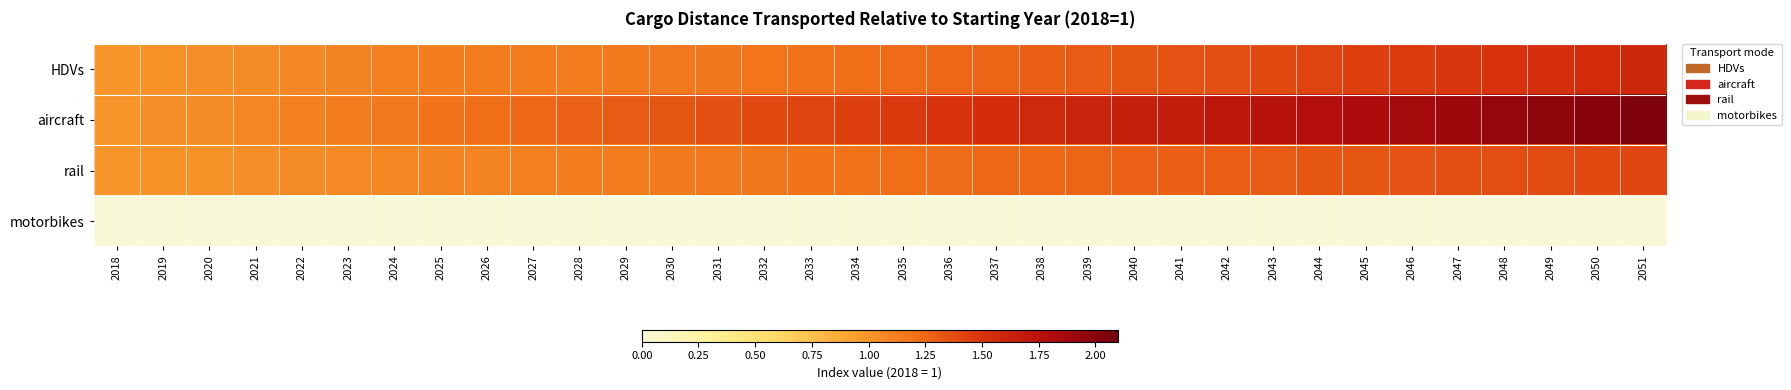

At which category is the sum across all series the highest?

2051